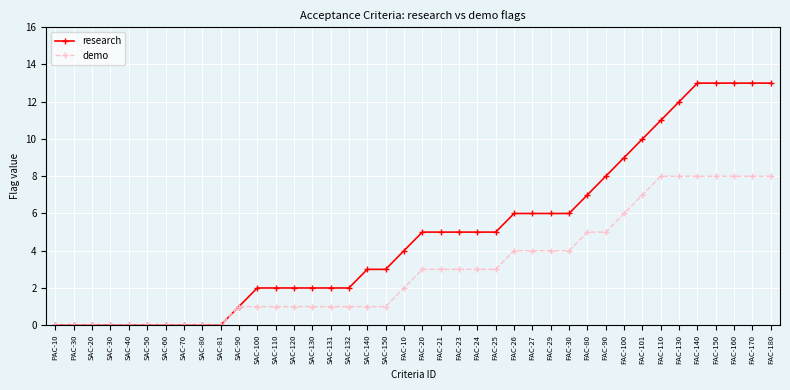

Between SAC-70 and FAC-160, which series saw the biggest shift?

research